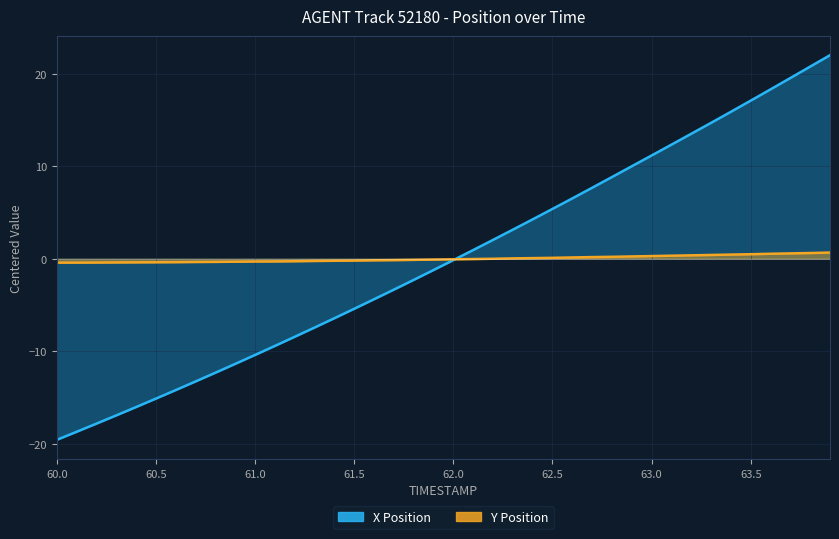

What is the label of the 39th point from the right?

60.5